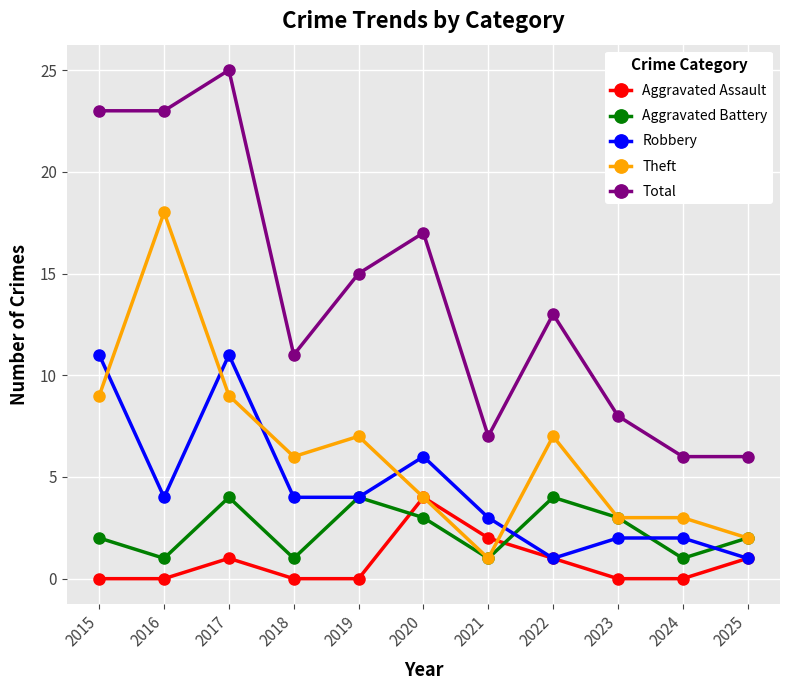

How many lines are shown in the chart?

5